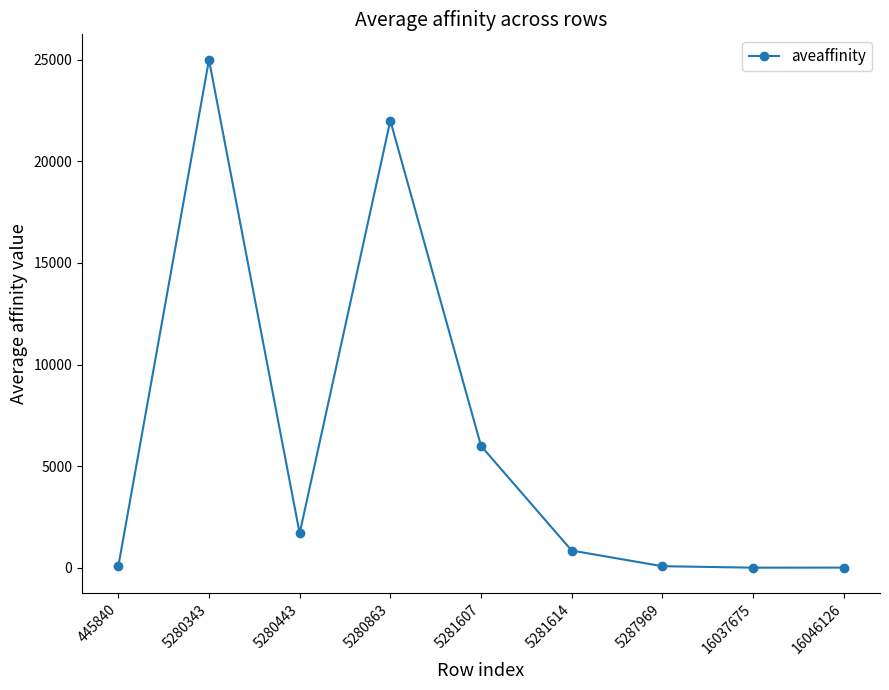

What is the maximum value shown in the chart?

25000.0